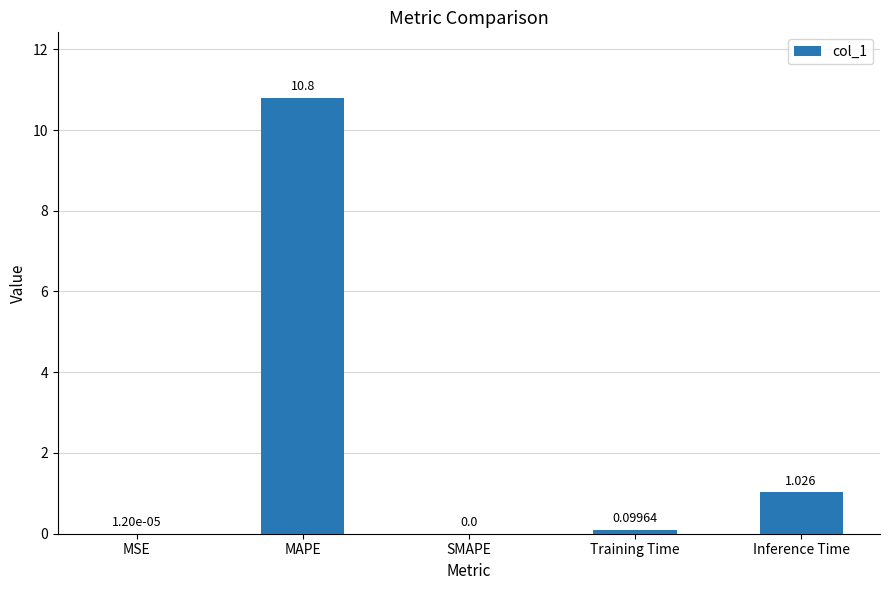

At which label is the value closest to 5?

Inference Time